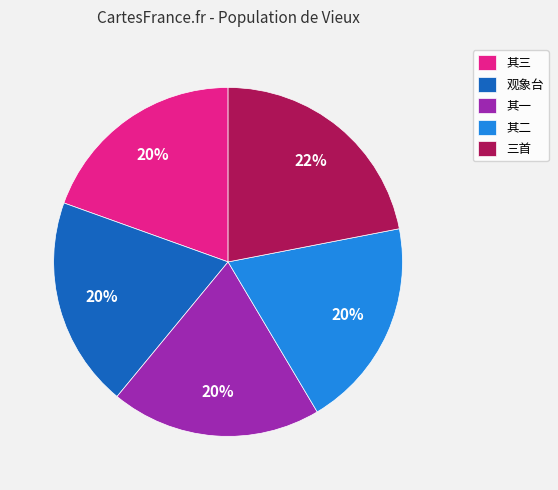

Which has a higher value, 三首 or 其一?

三首